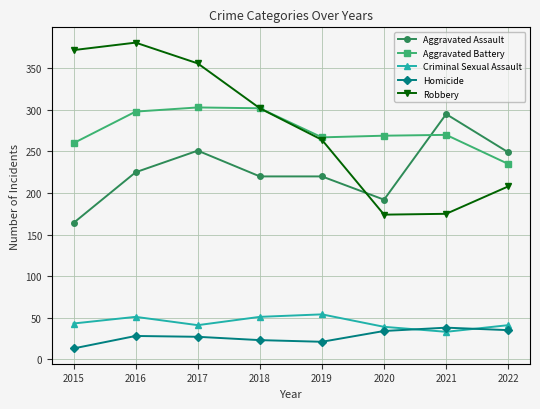

True or false: Criminal Sexual Assault has more than 1 interior local peaks.

True